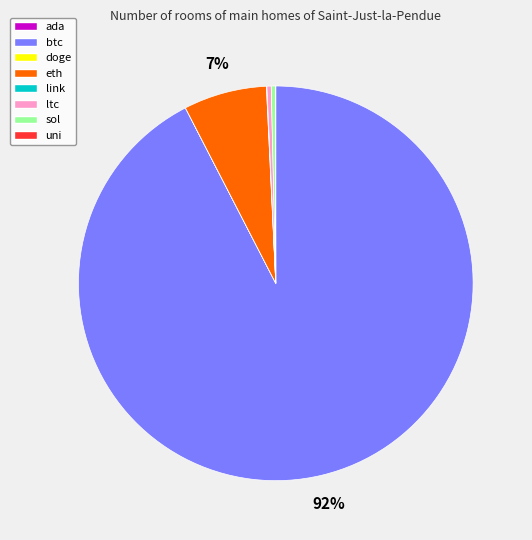

True or false: sol accounts for 0% of the total.

True